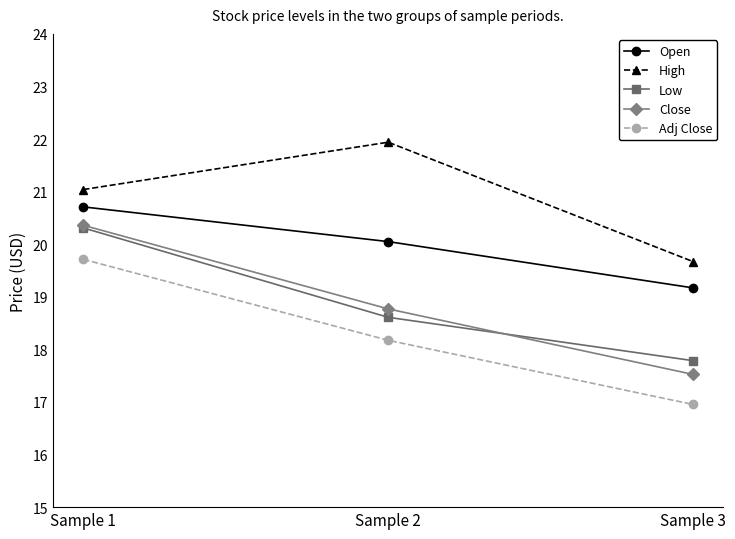

What is the spread (max minus min) of values at Sample 3?

2.7